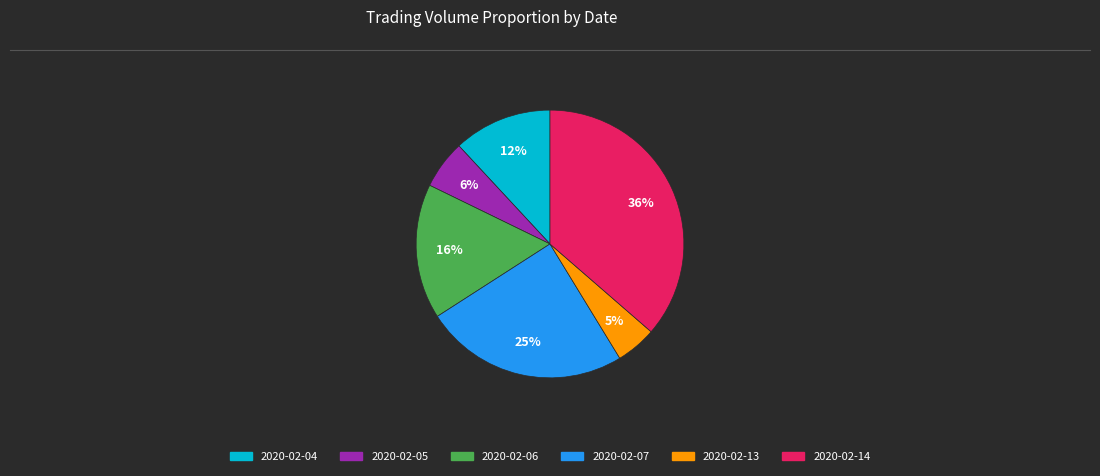

Does 2020-02-05 account for over 50% of the chart?

No